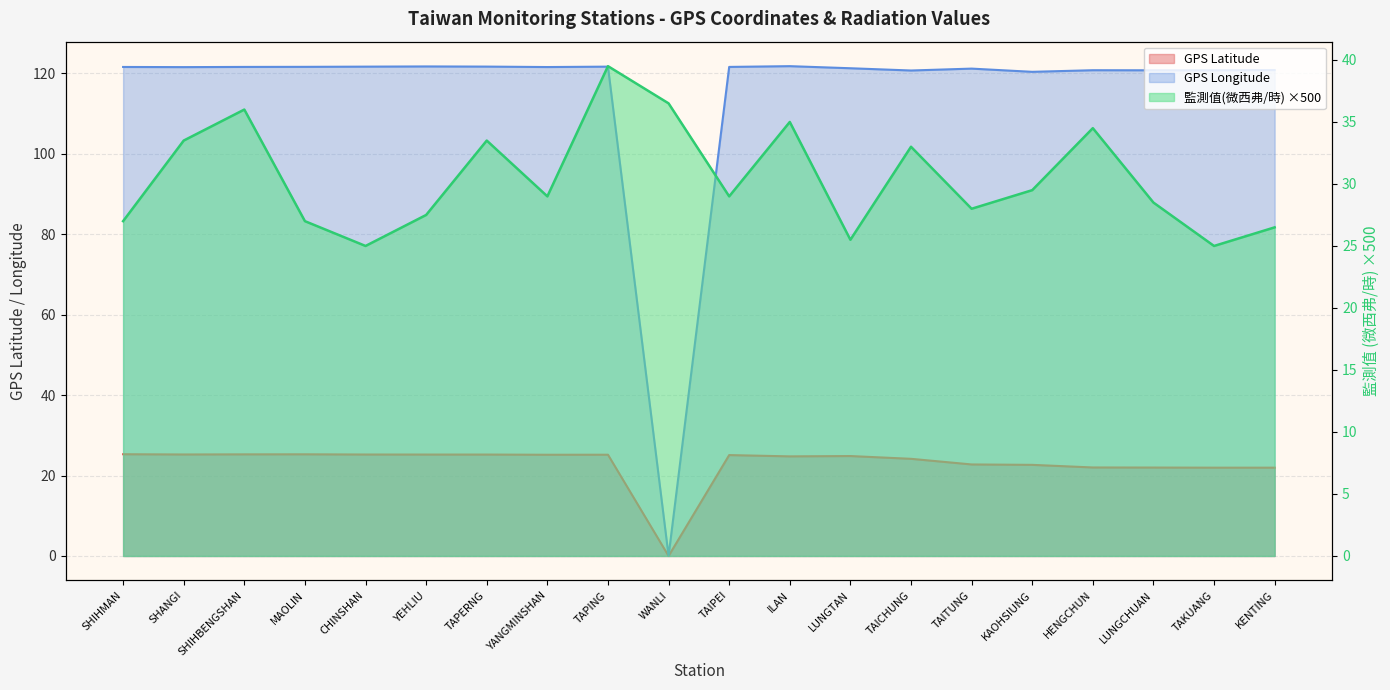

Where is 監測值(微西弗/時) nearest to the value 32?

TAICHUNG